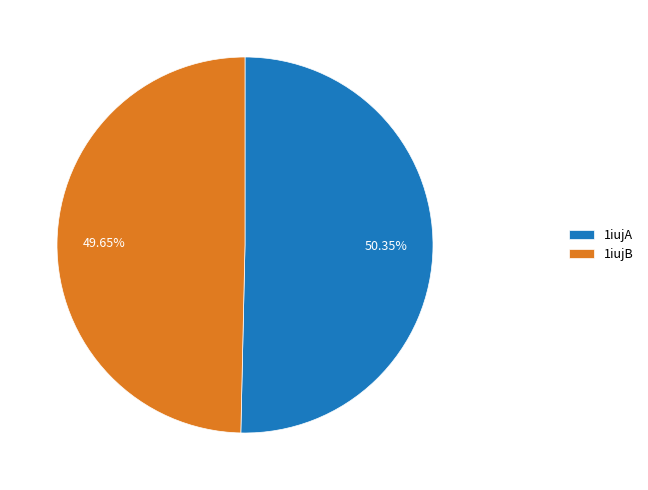

Rank the categories by value from highest to lowest.

1iujA, 1iujB